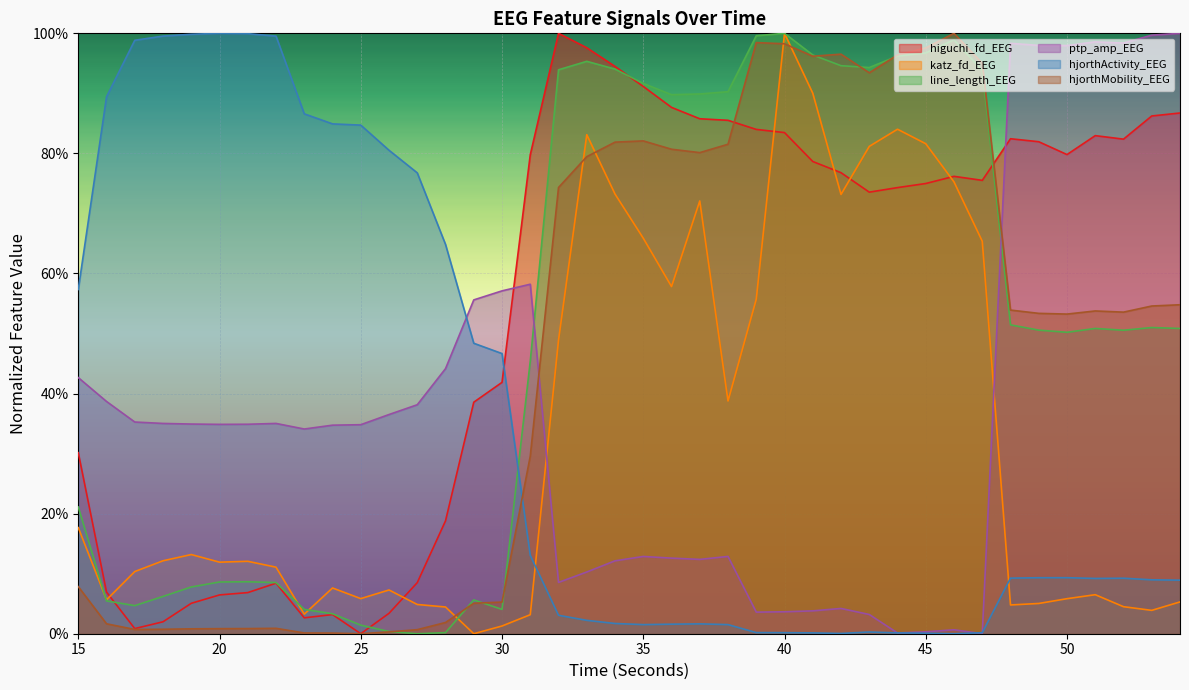

Reading left to right, what are all the values shown in this chart?

higuchi_fd_EEG: 15=0.3	16=0.1	17=0.0	18=0.0	19=0.1	20=0.1	21=0.1	22=0.1	23=0.0	24=0.0	25=0.0	26=0.0	27=0.1	28=0.2	29=0.4	30=0.4	31=0.8	32=1.0	33=1.0	34=0.9	35=0.9	36=0.9	37=0.9	38=0.9	39=0.8	40=0.8	41=0.8	42=0.8	43=0.7	44=0.7	45=0.7	46=0.8	47=0.8	48=0.8	49=0.8	50=0.8	51=0.8	52=0.8	53=0.9	54=0.9
katz_fd_EEG: 15=0.2	16=0.1	17=0.1	18=0.1	19=0.1	20=0.1	21=0.1	22=0.1	23=0.0	24=0.1	25=0.1	26=0.1	27=0.0	28=0.0	29=0.0	30=0.0	31=0.0	32=0.5	33=0.8	34=0.7	35=0.7	36=0.6	37=0.7	38=0.4	39=0.6	40=1.0	41=0.9	42=0.7	43=0.8	44=0.8	45=0.8	46=0.8	47=0.7	48=0.0	49=0.1	50=0.1	51=0.1	52=0.0	53=0.0	54=0.1
line_length_EEG: 15=0.2	16=0.1	17=0.0	18=0.1	19=0.1	20=0.1	21=0.1	22=0.1	23=0.0	24=0.0	25=0.0	26=0.0	27=0.0	28=0.0	29=0.1	30=0.0	31=0.5	32=0.9	33=1.0	34=0.9	35=0.9	36=0.9	37=0.9	38=0.9	39=1.0	40=1.0	41=1.0	42=0.9	43=0.9	44=1.0	45=1.0	46=1.0	47=0.9	48=0.5	49=0.5	50=0.5	51=0.5	52=0.5	53=0.5	54=0.5
ptp_amp_EEG: 15=0.4	16=0.4	17=0.4	18=0.4	19=0.3	20=0.3	21=0.3	22=0.4	23=0.3	24=0.3	25=0.3	26=0.4	27=0.4	28=0.4	29=0.6	30=0.6	31=0.6	32=0.1	33=0.1	34=0.1	35=0.1	36=0.1	37=0.1	38=0.1	39=0.0	40=0.0	41=0.0	42=0.0	43=0.0	44=0.0	45=0.0	46=0.0	47=0.0	48=1.0	49=1.0	50=1.0	51=1.0	52=1.0	53=1.0	54=1.0
hjorthActivity_EEG: 15=0.6	16=0.9	17=1.0	18=1.0	19=1.0	20=1.0	21=1.0	22=1.0	23=0.9	24=0.8	25=0.8	26=0.8	27=0.8	28=0.6	29=0.5	30=0.5	31=0.1	32=0.0	33=0.0	34=0.0	35=0.0	36=0.0	37=0.0	38=0.0	39=0.0	40=0.0	41=0.0	42=0.0	43=0.0	44=0.0	45=0.0	46=0.0	47=0.0	48=0.1	49=0.1	50=0.1	51=0.1	52=0.1	53=0.1	54=0.1
hjorthMobility_EEG: 15=0.1	16=0.0	17=0.0	18=0.0	19=0.0	20=0.0	21=0.0	22=0.0	23=0.0	24=0.0	25=0.0	26=0.0	27=0.0	28=0.0	29=0.1	30=0.1	31=0.3	32=0.7	33=0.8	34=0.8	35=0.8	36=0.8	37=0.8	38=0.8	39=1.0	40=1.0	41=1.0	42=1.0	43=0.9	44=1.0	45=1.0	46=1.0	47=1.0	48=0.5	49=0.5	50=0.5	51=0.5	52=0.5	53=0.5	54=0.5